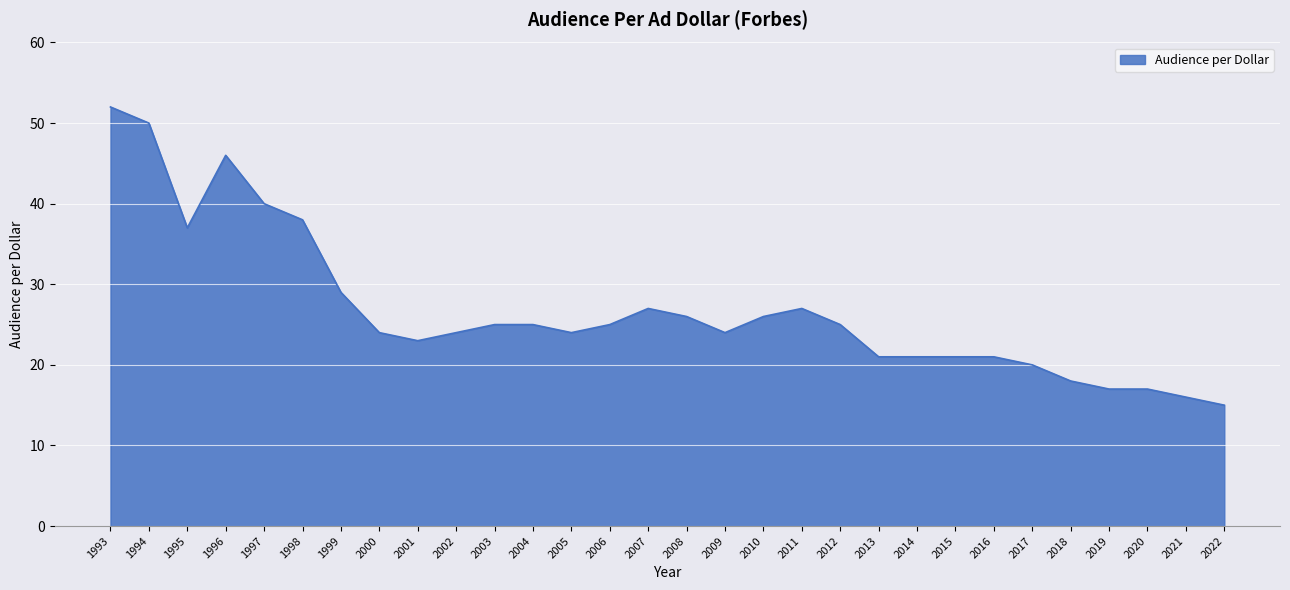

Does the chart display data point markers on the line(s)?

No